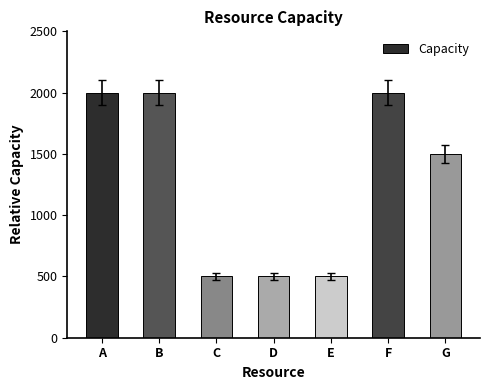

What is the approximate value at B?

2000